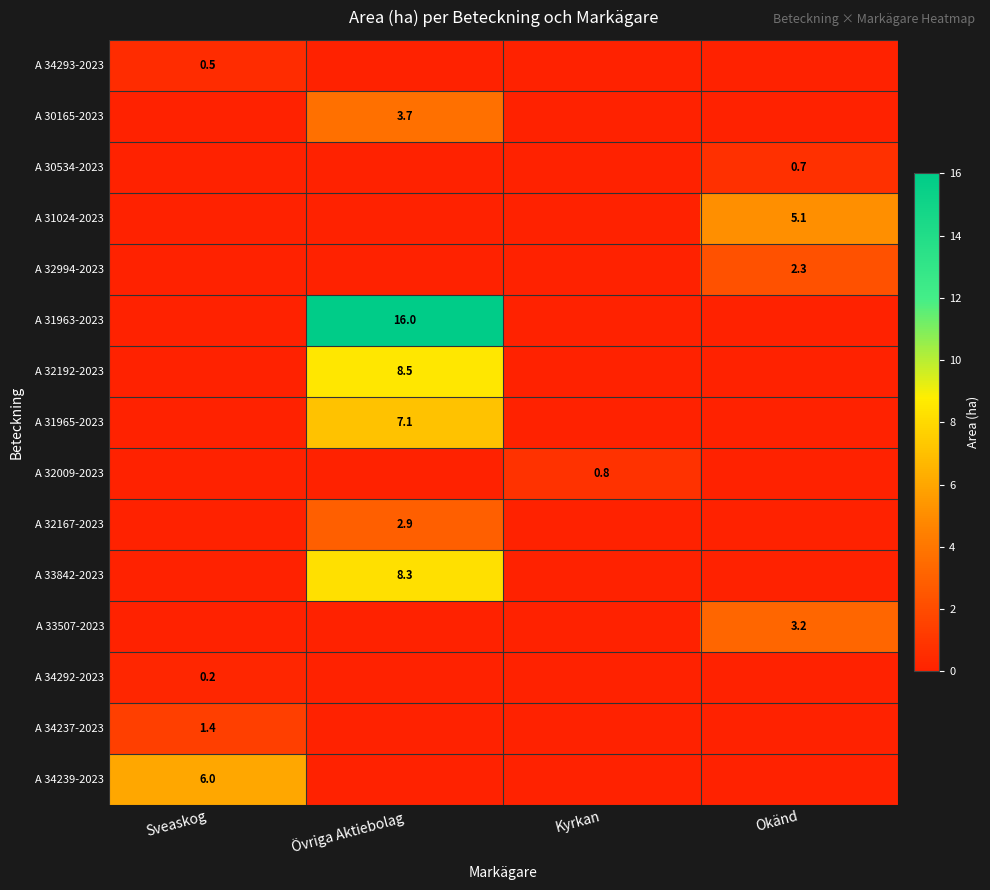

How many values in A 34292-2023 are above zero?

1